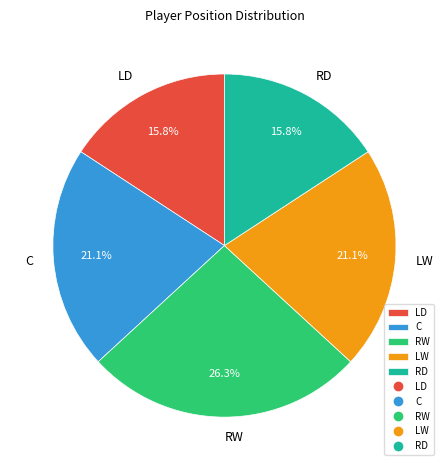

Is LD the majority of the pie?

No